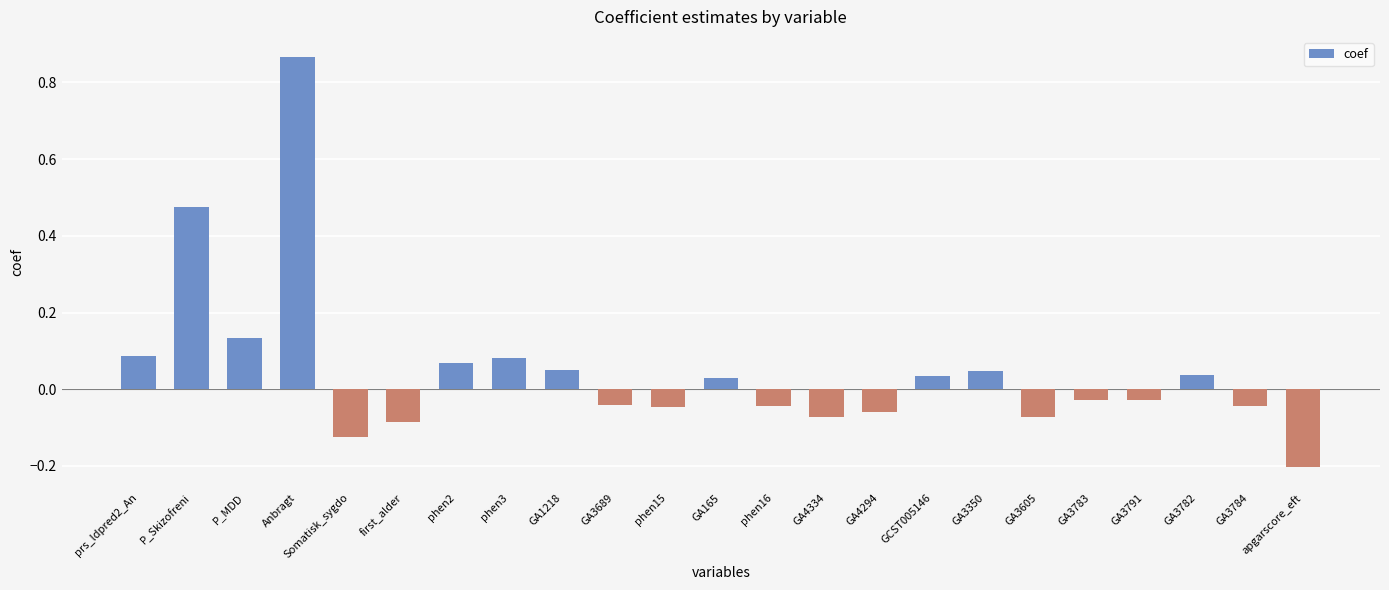

How many bars are there in total?

23